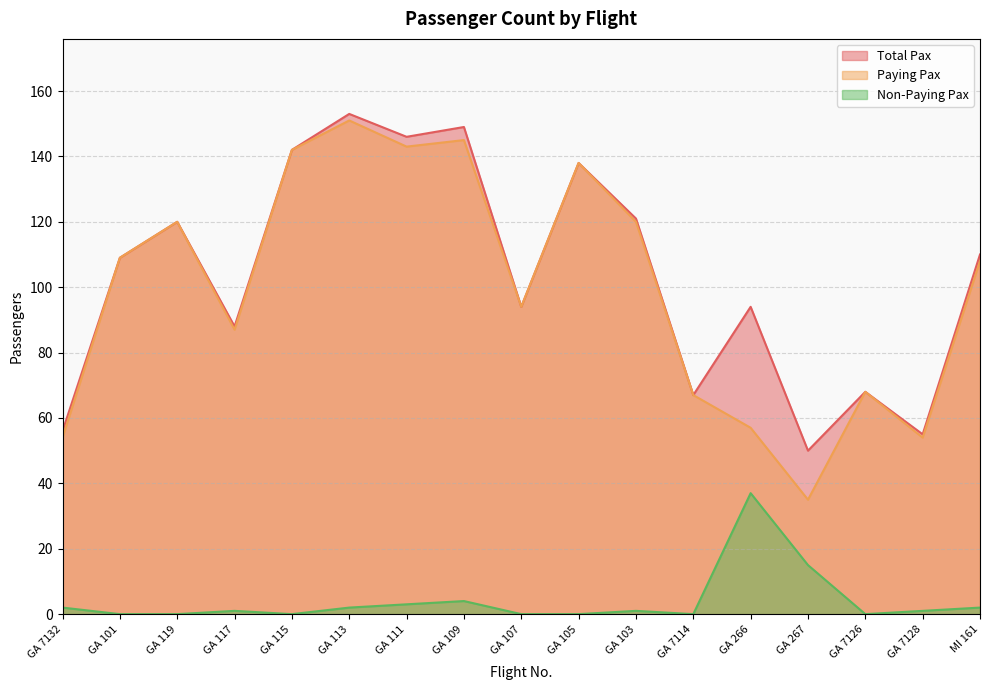

Count the number of data series in this chart.

3